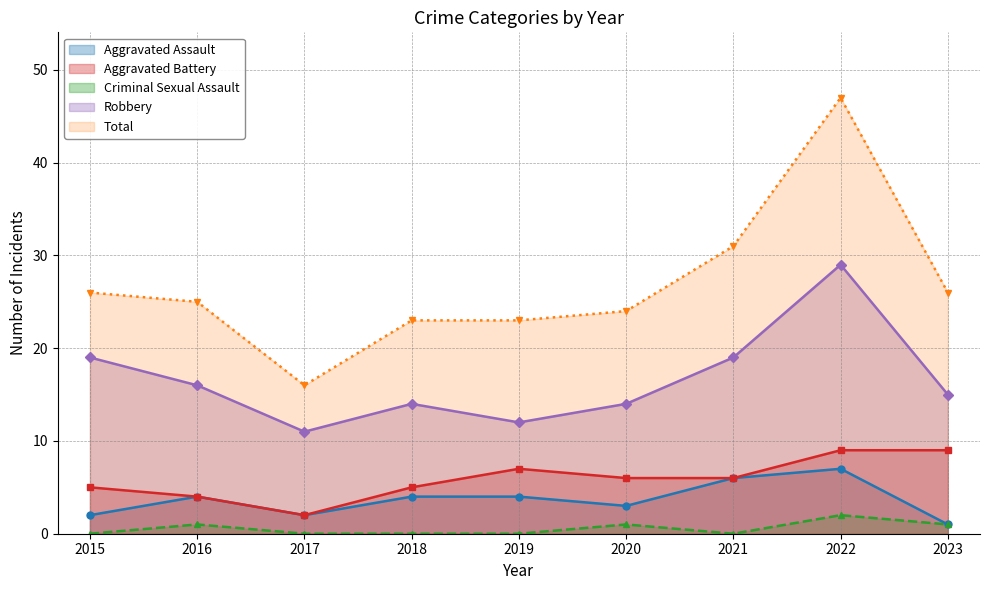

True or false: Aggravated Battery and Total cross at least once.

False